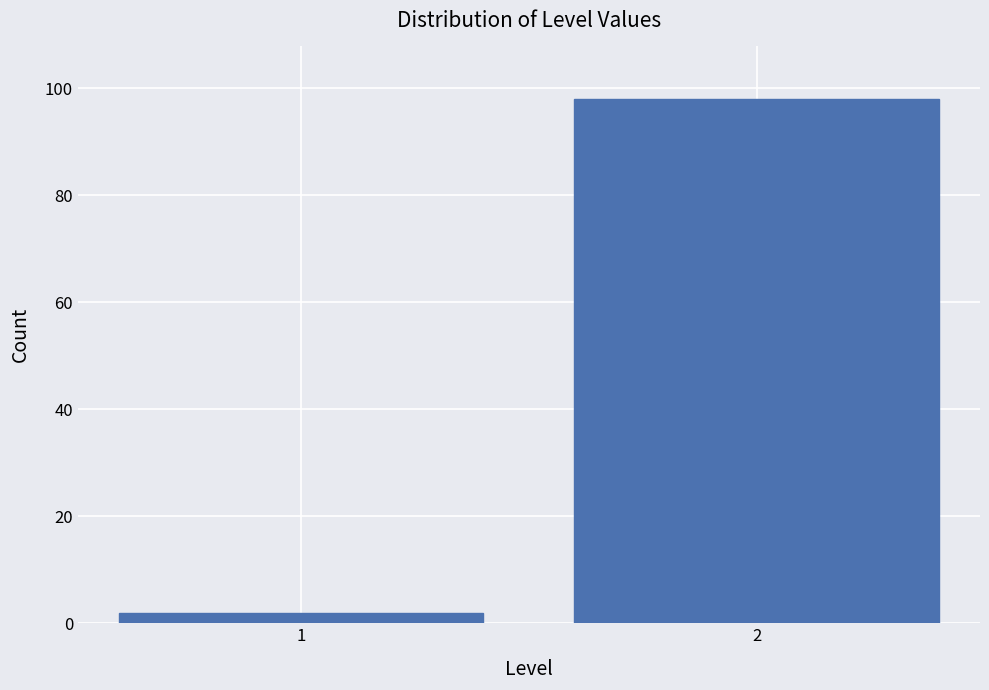

Reading right to left, list all the values displayed in this chart.

2=98	1=2